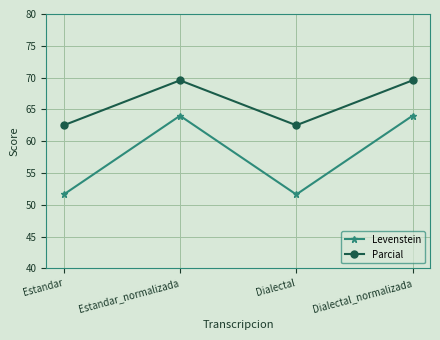

What is the label of the 1st point from the left?

Estandar